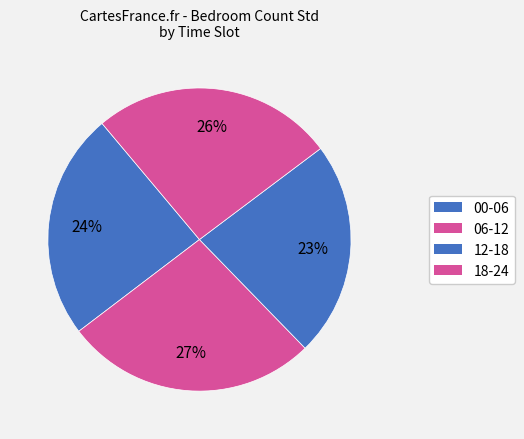

Which slice is the smallest?

12-18